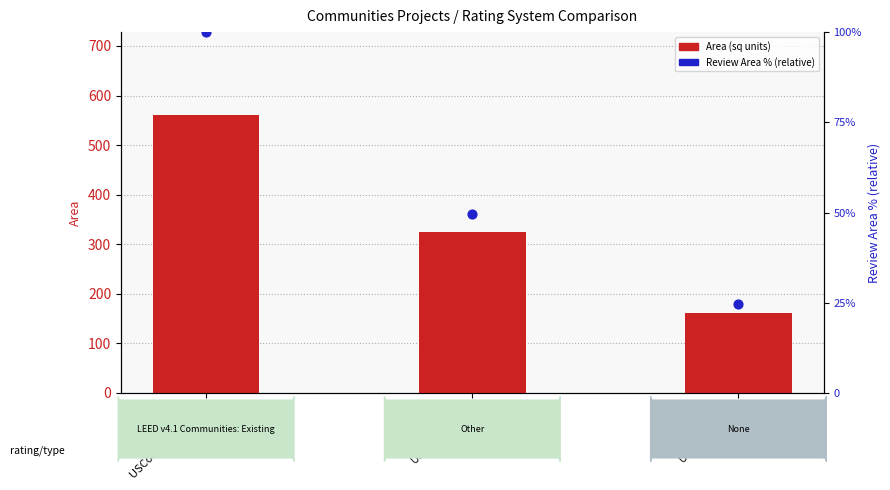

Which series contains the lowest Y value?

Review Area % (relative)